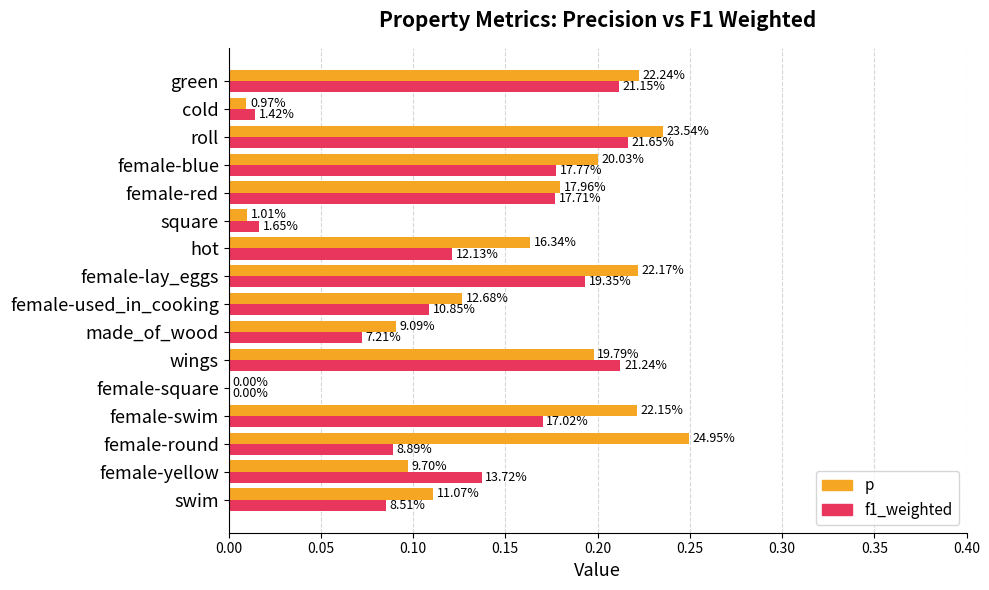

What are all the series names shown in the legend?

p, f1_weighted